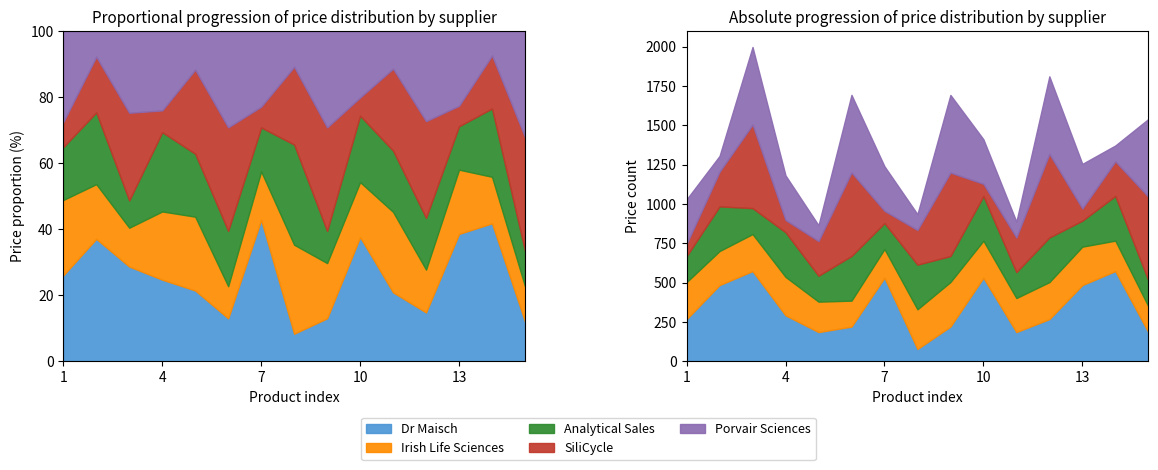

Between 5 and 6, which series saw the biggest shift?

Porvair Sciences